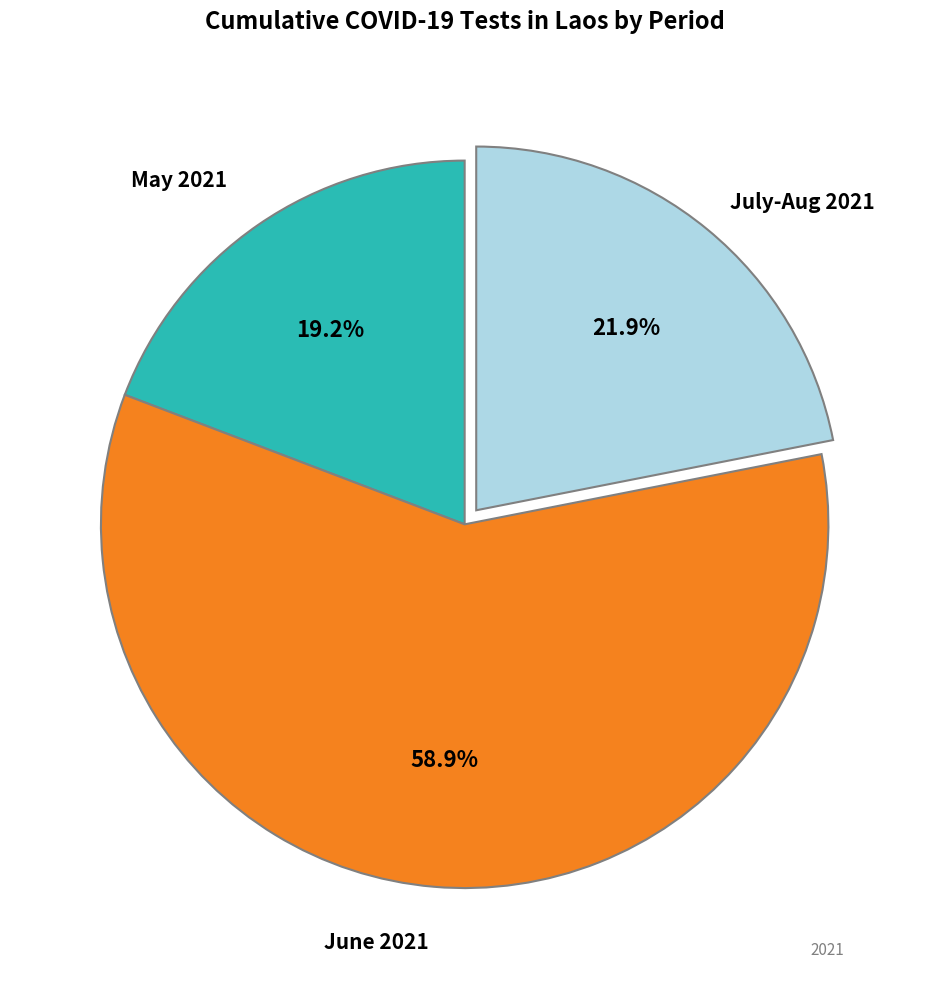

Does any single category account for the majority?

Yes